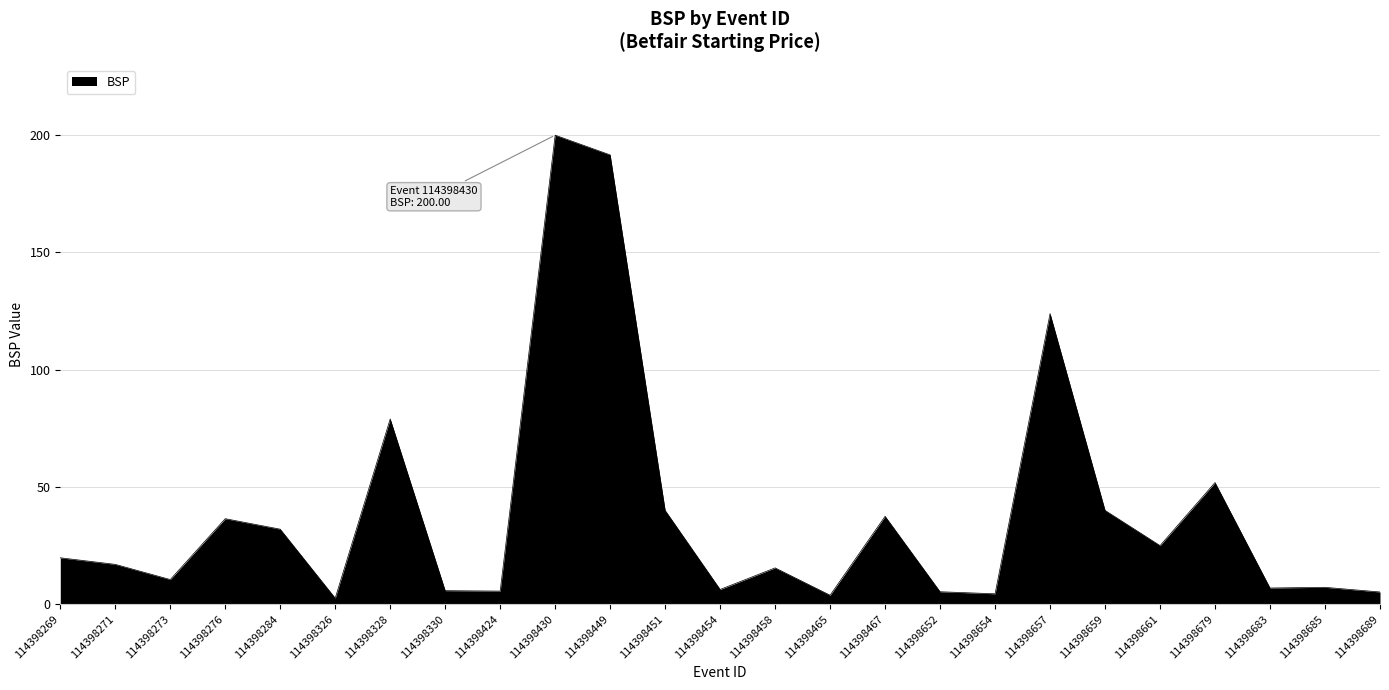

What is the sum of the values at 114398458 and 114398652?

20.8